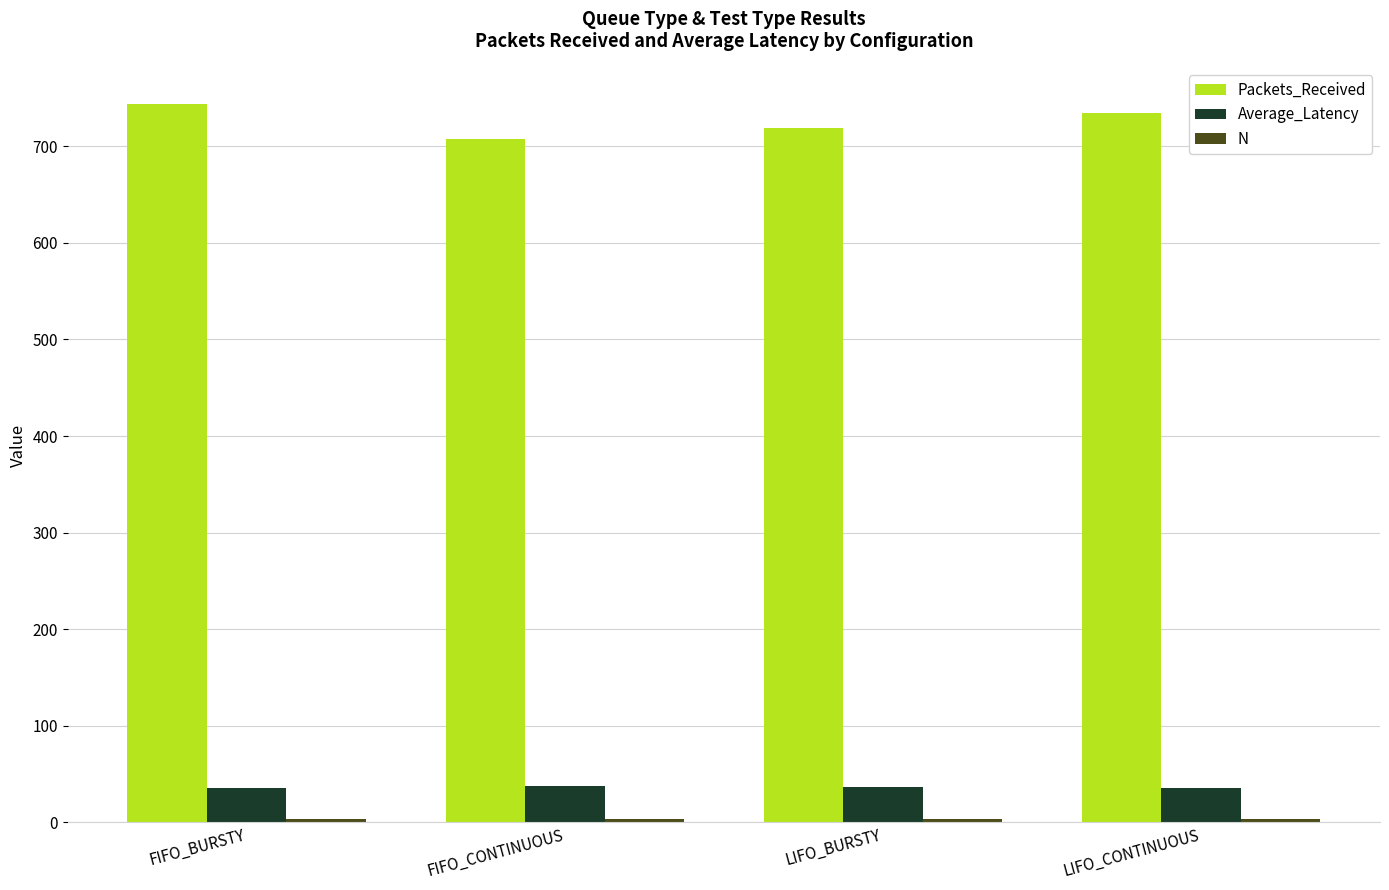

Which series has the widest spread of values?

Packets_Received